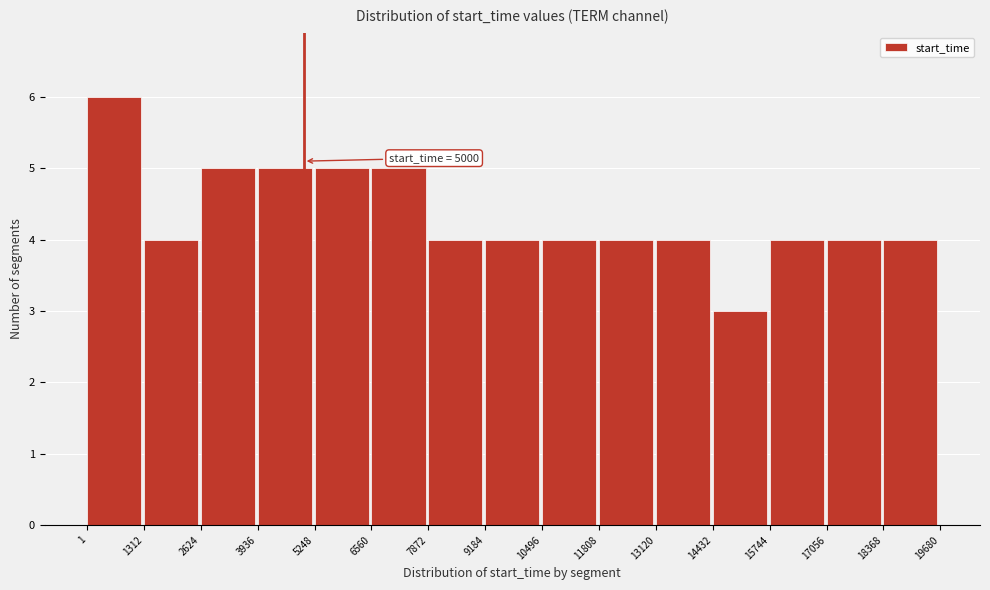

Which range on the x-axis has the tallest bar?

1 to 1312